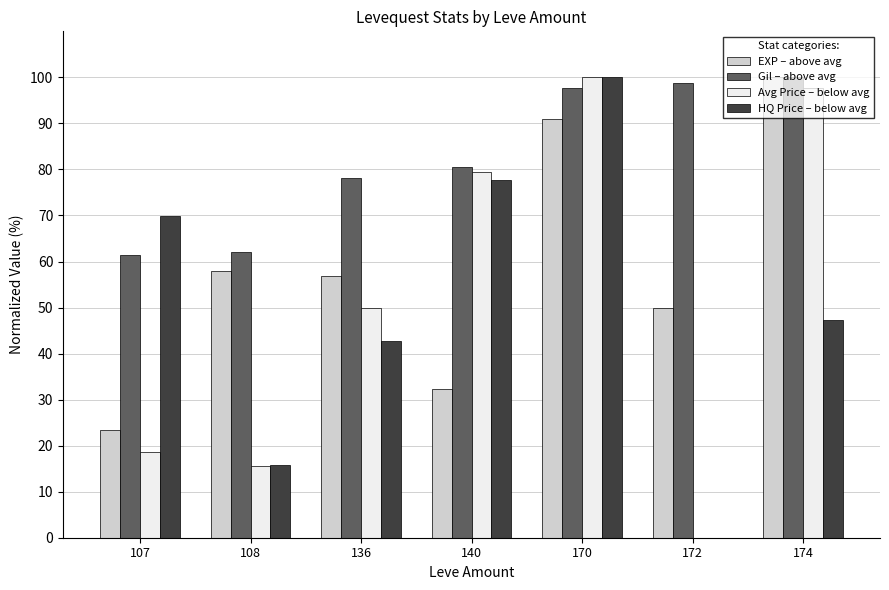

What is the sum of the Gil – above avg values at 170 and 136?

175.9